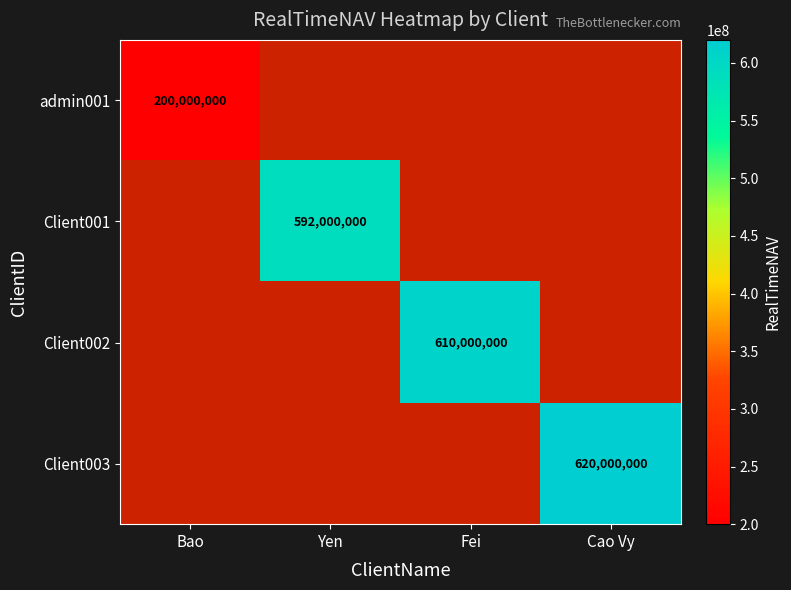

Is the value of Client003 at Cao Vy greater than the value of admin001 at Bao?

Yes